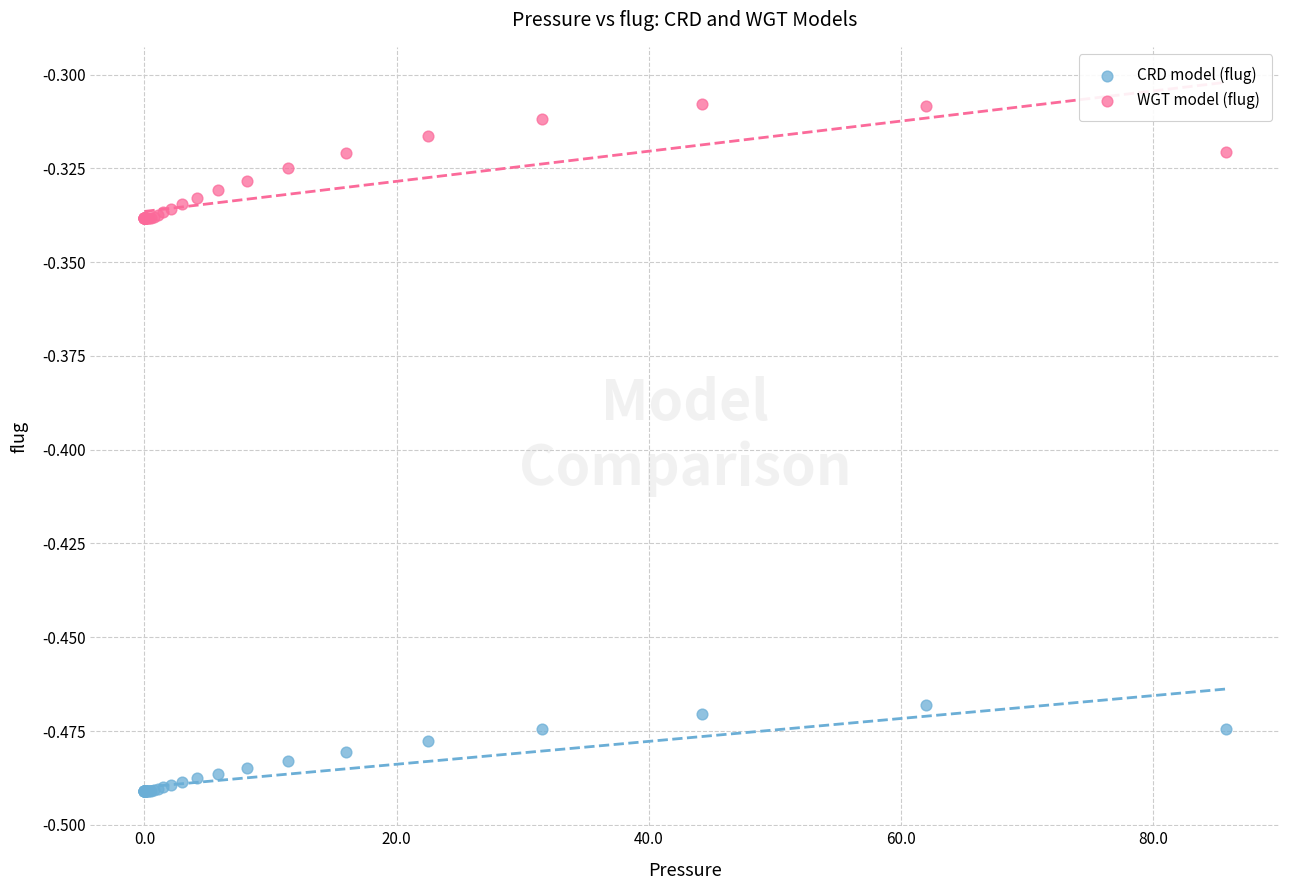

Which series has the widest spread of Y values?

WGT model (flug)